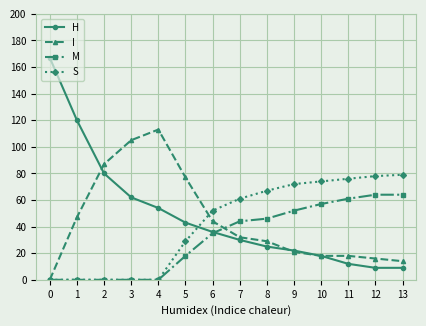

What is the sum of all H values?

687